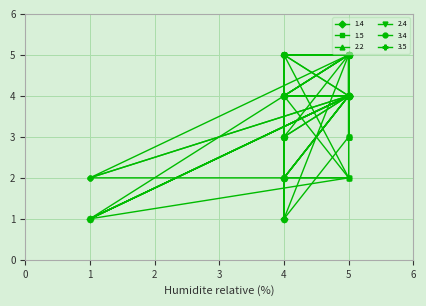

What is the value of the 2.2 point at the 6th from the left?

2